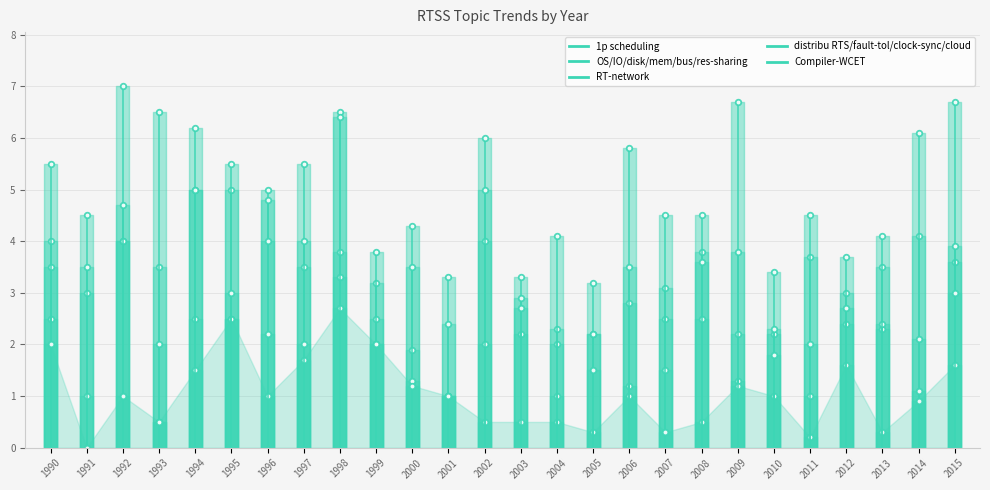

Between 1992 and 2006, which is larger?

1992